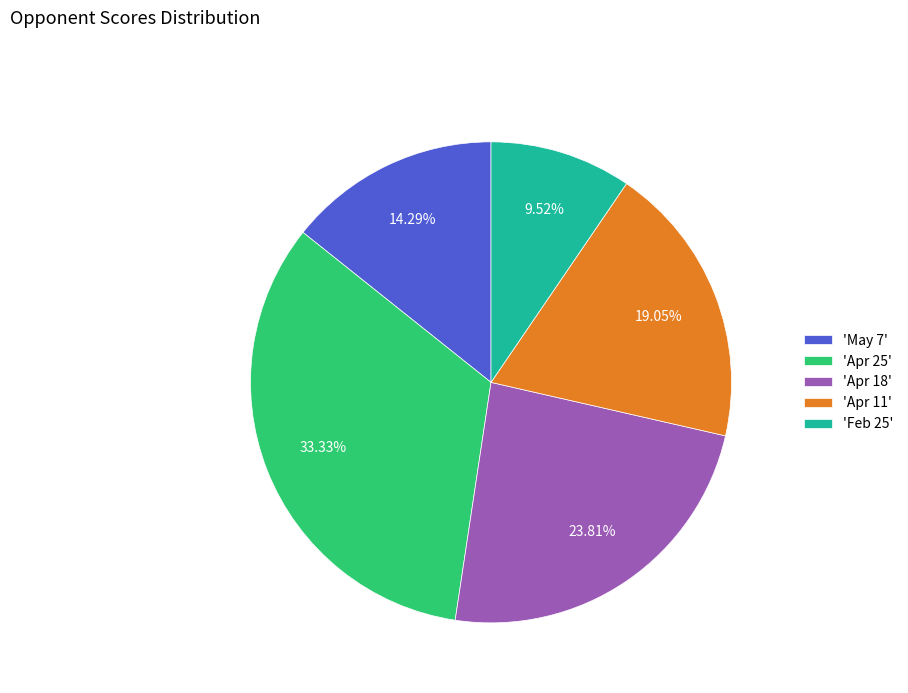

What is the smallest slice in the pie chart?

'Feb 25'